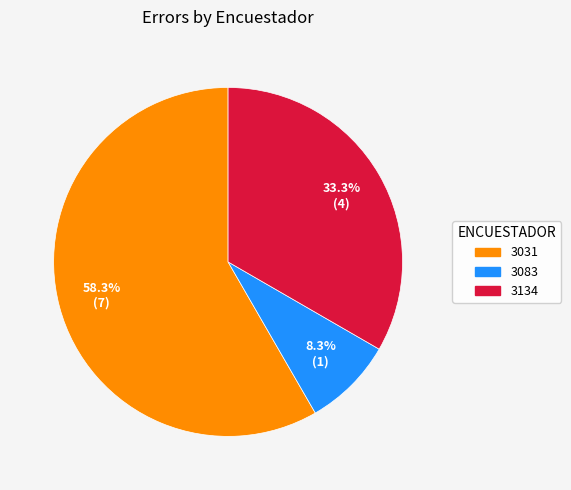

What is the smallest slice in the pie chart?

3083